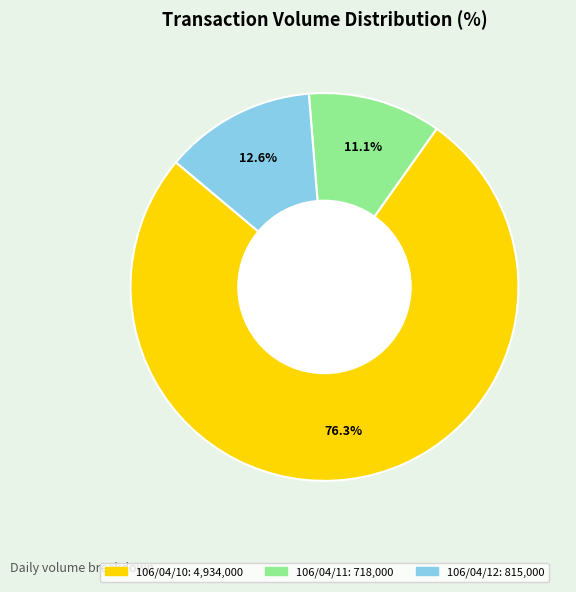

How much of the chart is everything except 106/04/11?

88.9%